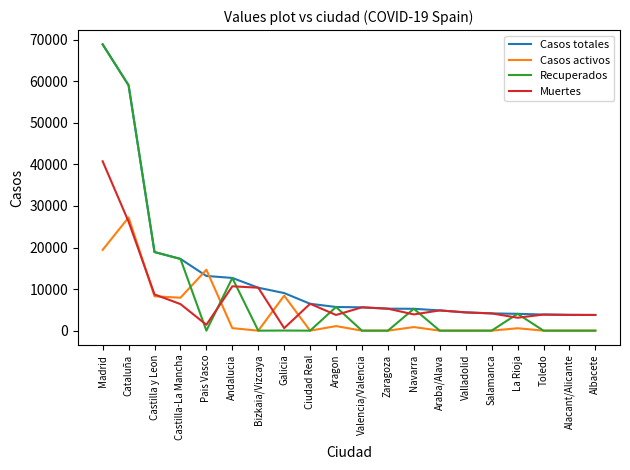

The value of Recuperados at Pais Vasco is 27533. True or false?

False